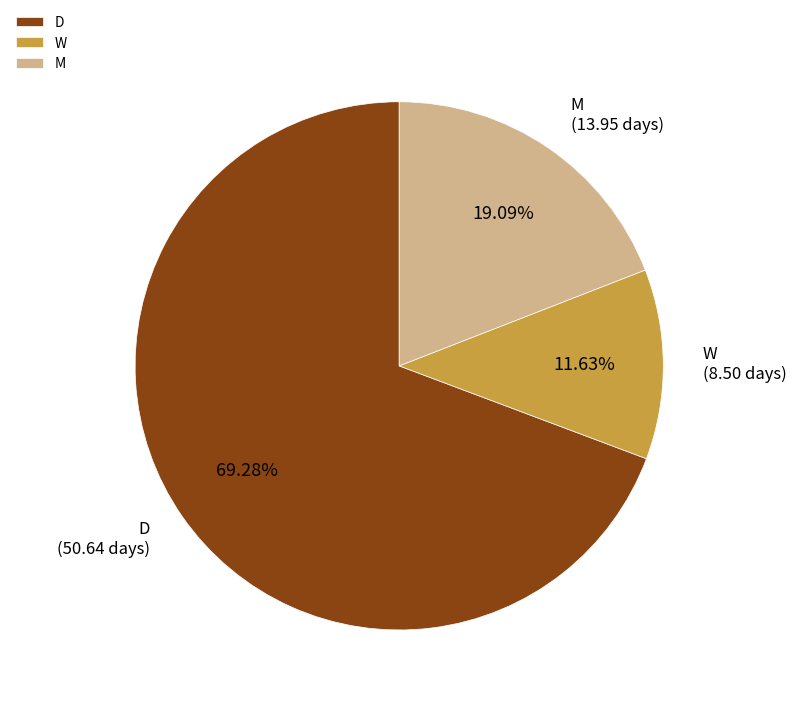

To the nearest percent, what percentage of the pie is W?

12%